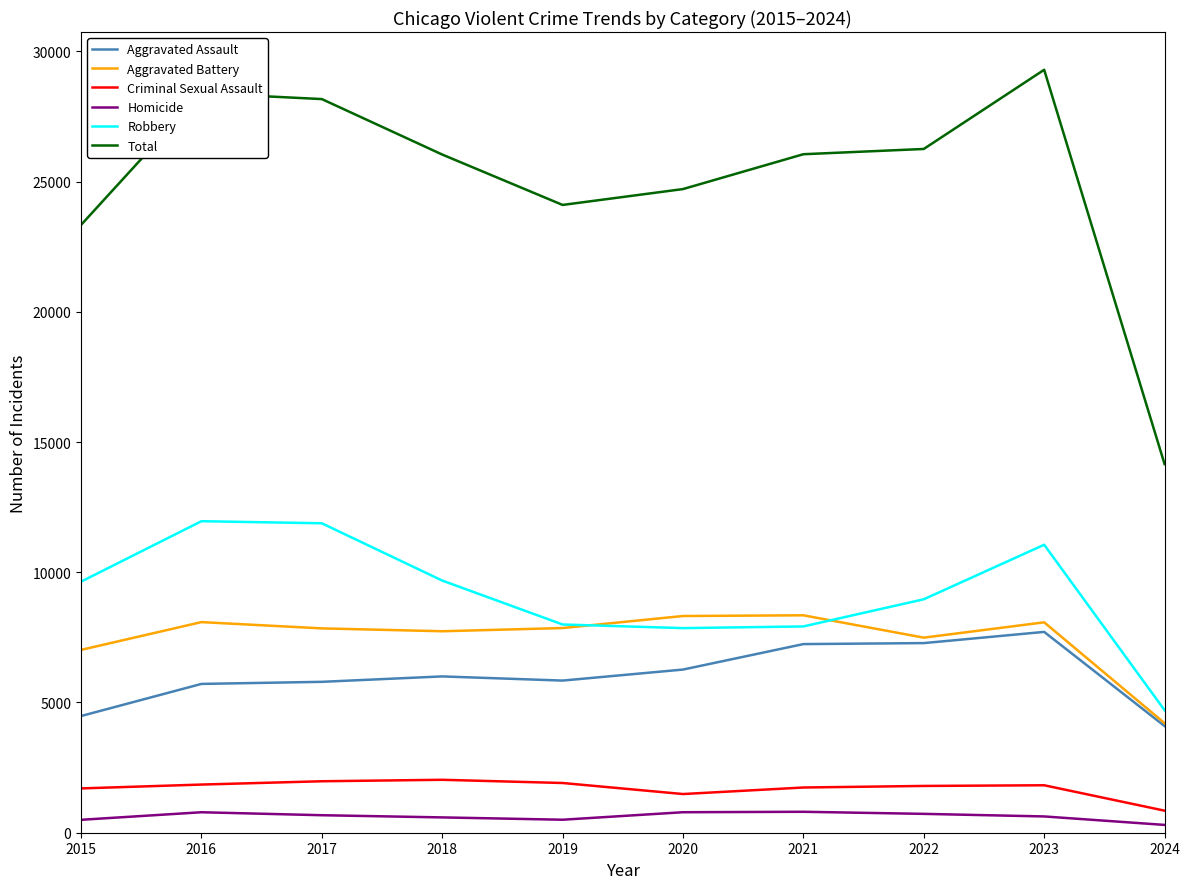

What value does the Criminal Sexual Assault series have at 2023, to the nearest 50?

1800